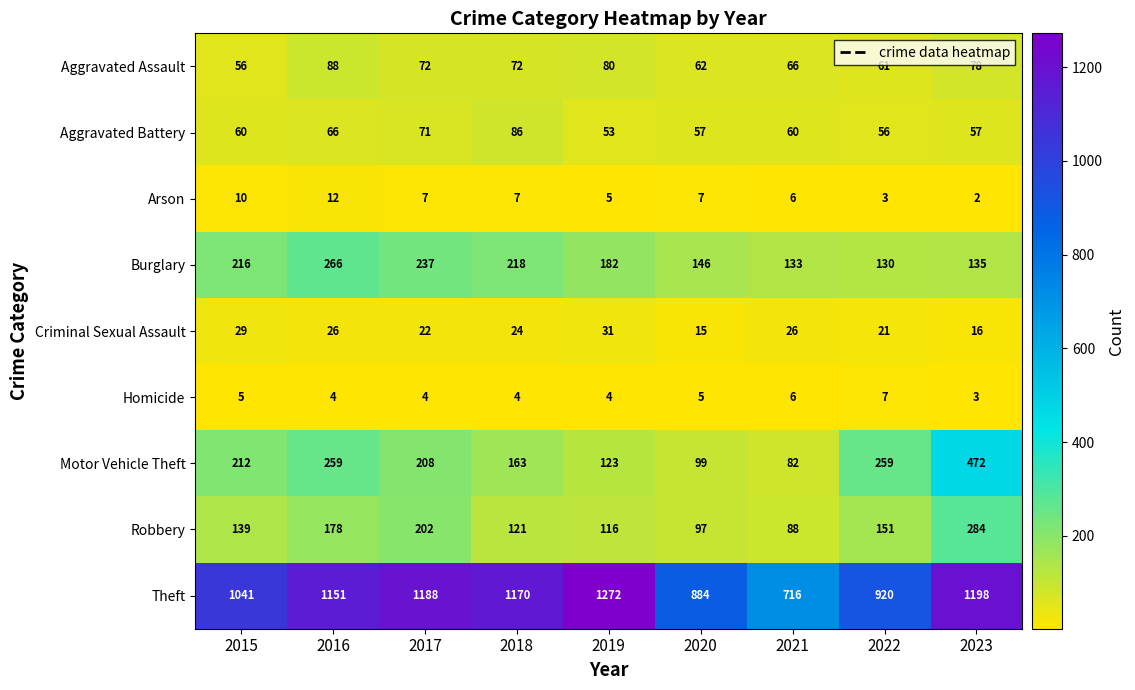

Read the Aggravated Assault value at 2020, to the nearest 10.

60